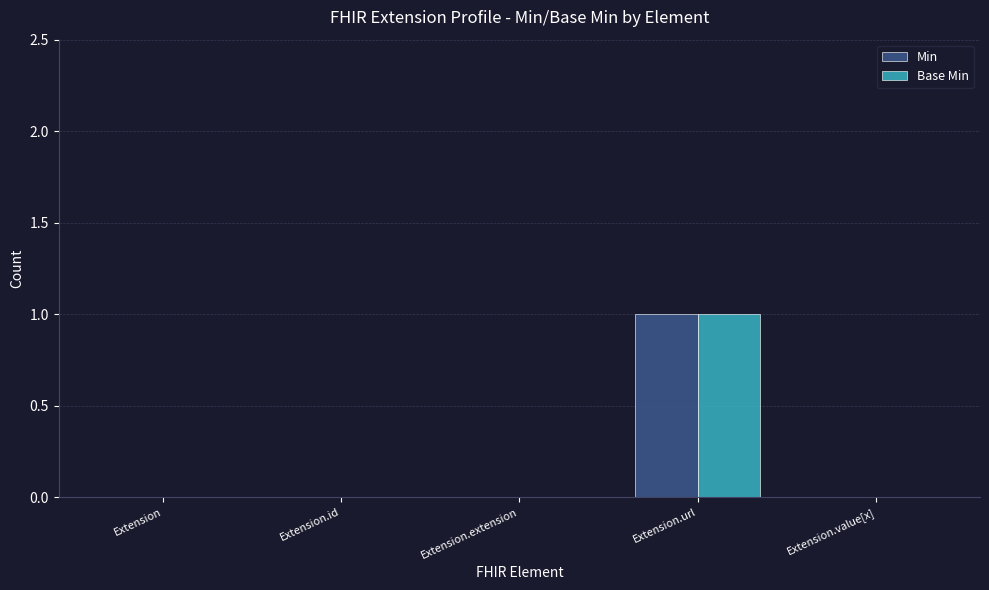

The value of Base Min at Extension is -1. True or false?

False